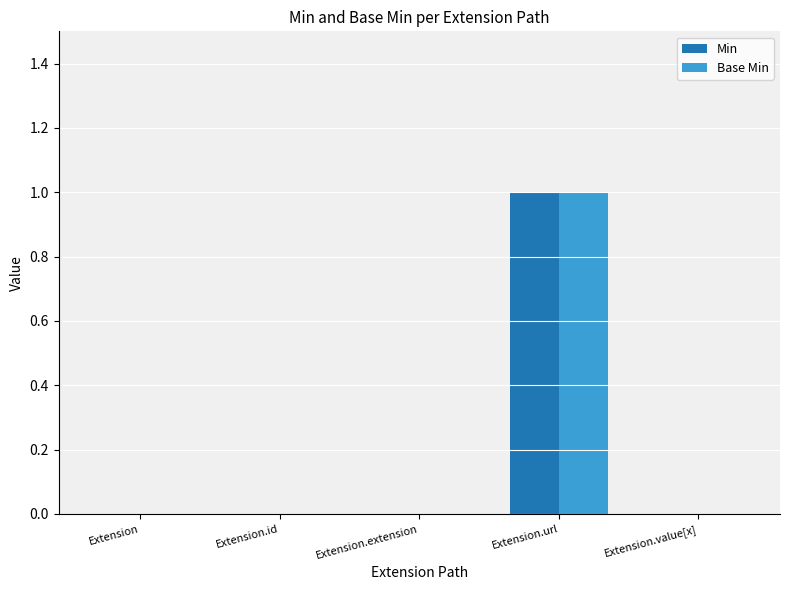

How many distinct data groups are displayed?

2